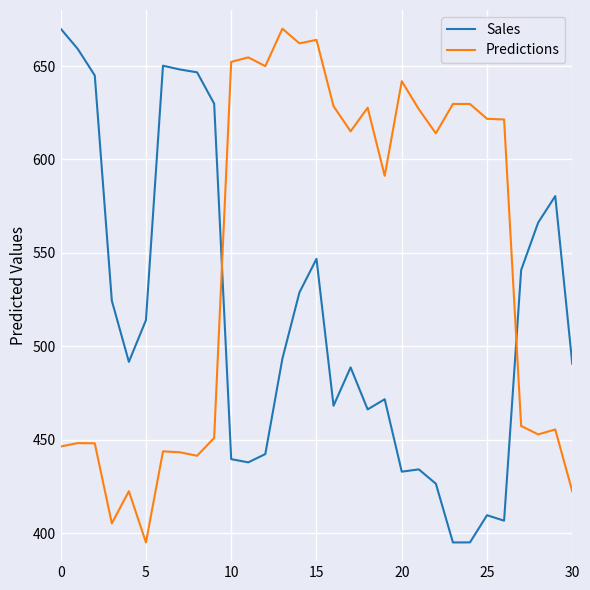

What is the difference between the maximum and minimum values in the Predictions series?

275.0